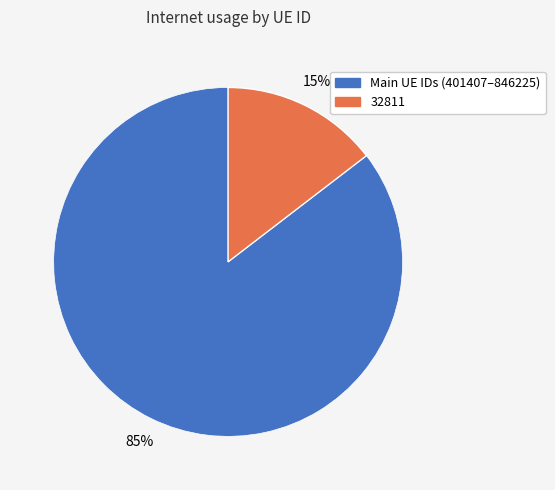

Does any single category account for the majority?

Yes